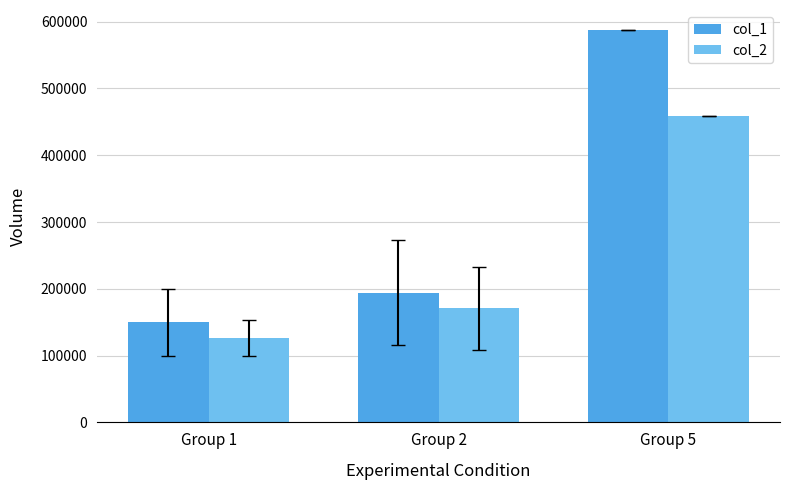

Reading right to left, extract all data points from this chart.

col_1: Group 5=588000	Group 2=194000	Group 1=150000
col_2: Group 5=458580	Group 2=170555	Group 1=127000